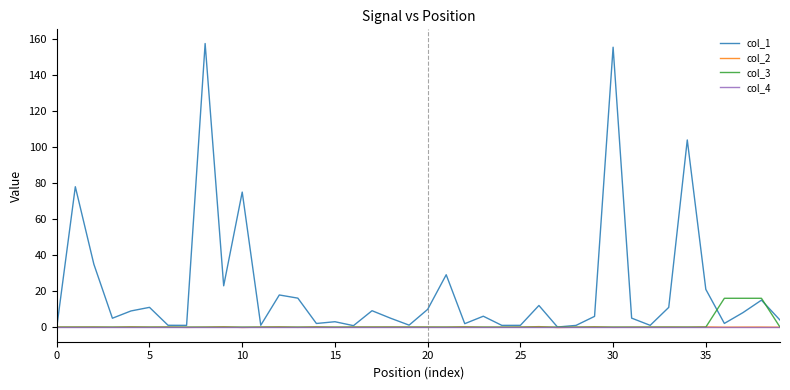

What is the greatest value displayed?

157.3